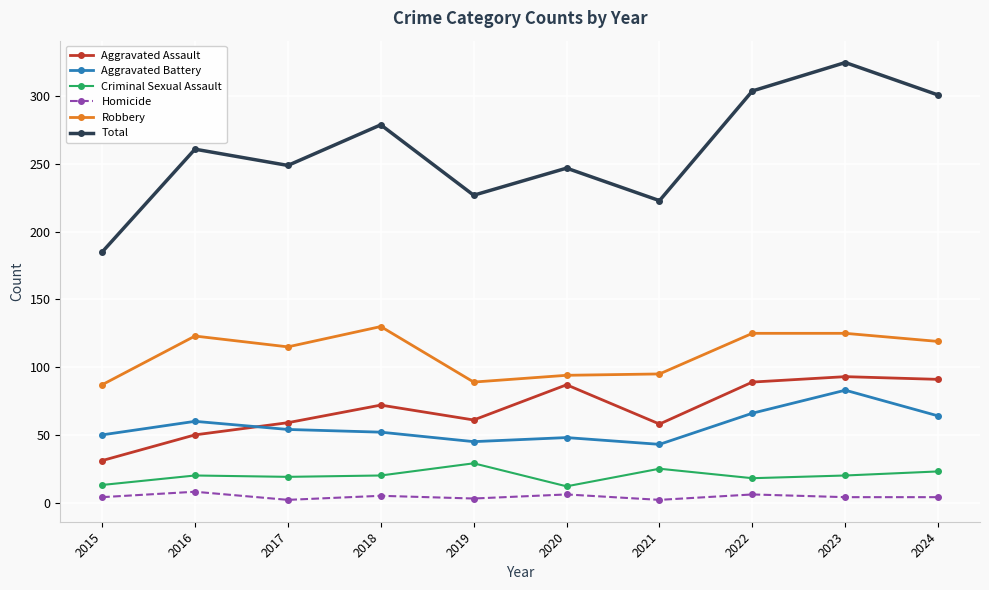

The Aggravated Battery series shows 43 at 2021. True or false?

True